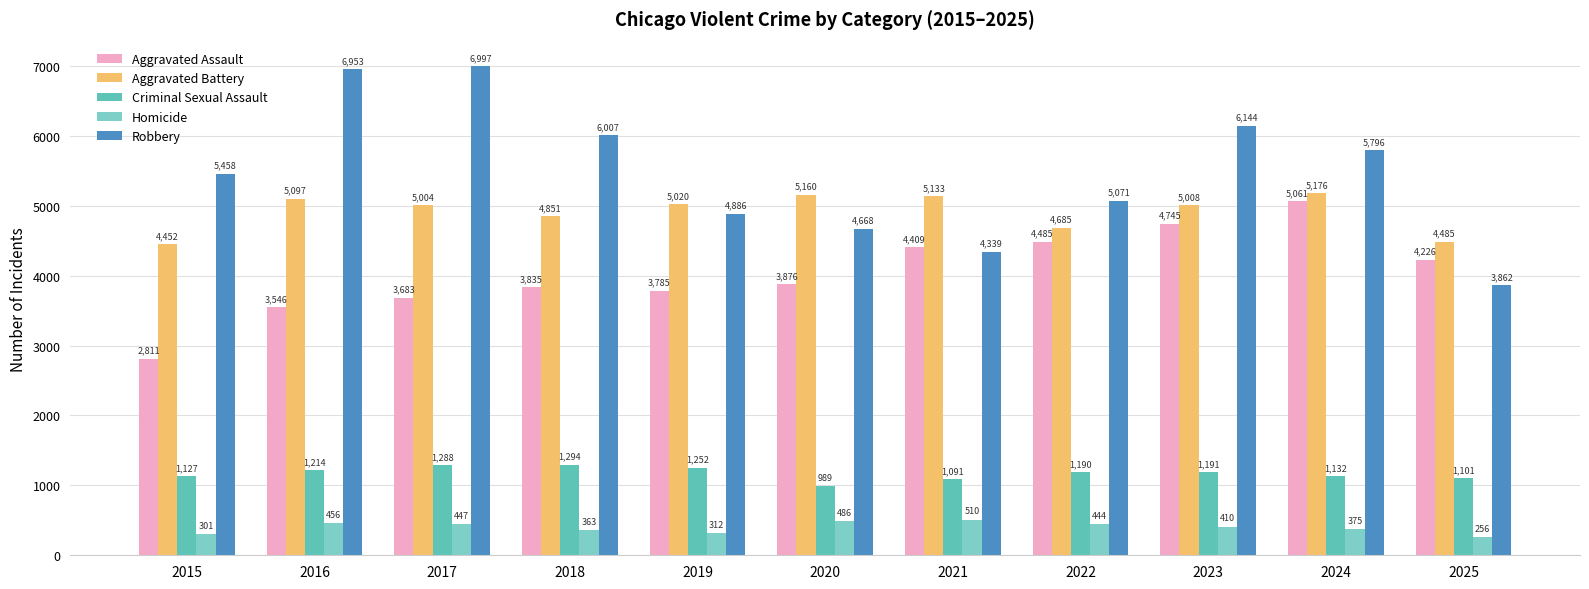

Reading left to right, transcribe all the data shown in this chart.

Aggravated Assault: 2811	3546	3683	3835	3785	3876	4409	4485	4745	5061	4226
Aggravated Battery: 4452	5097	5004	4851	5020	5160	5133	4685	5008	5176	4485
Criminal Sexual Assault: 1127	1214	1288	1294	1252	989	1091	1190	1191	1132	1101
Homicide: 301	456	447	363	312	486	510	444	410	375	256
Robbery: 5458	6953	6997	6007	4886	4668	4339	5071	6144	5796	3862